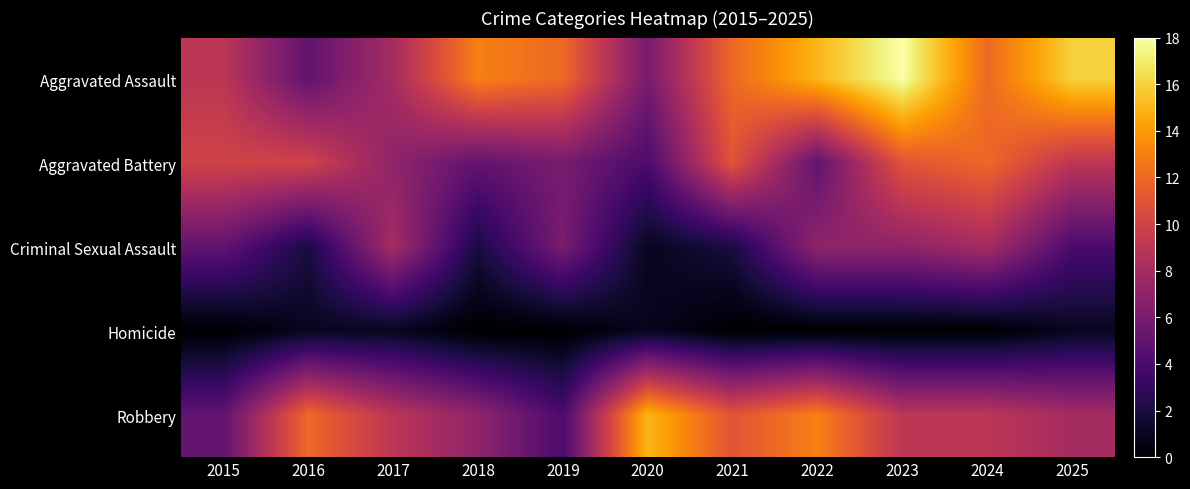

Reading left to right, transcribe all the data shown in this chart.

Aggravated Assault: 2015=9	2016=5	2017=8	2018=13	2019=12	2020=6	2021=12	2022=15	2023=18	2024=12	2025=16
Aggravated Battery: 2015=10	2016=10	2017=7	2018=5	2019=6	2020=4	2021=11	2022=5	2023=11	2024=12	2025=9
Criminal Sexual Assault: 2015=5	2016=2	2017=8	2018=2	2019=6	2020=1	2021=2	2022=7	2023=7	2024=8	2025=4
Homicide: 2015=0	2016=1	2017=1	2018=0	2019=0	2020=1	2021=0	2022=0	2023=0	2024=0	2025=1
Robbery: 2015=5	2016=12	2017=9	2018=7	2019=4	2020=15	2021=11	2022=13	2023=9	2024=9	2025=8